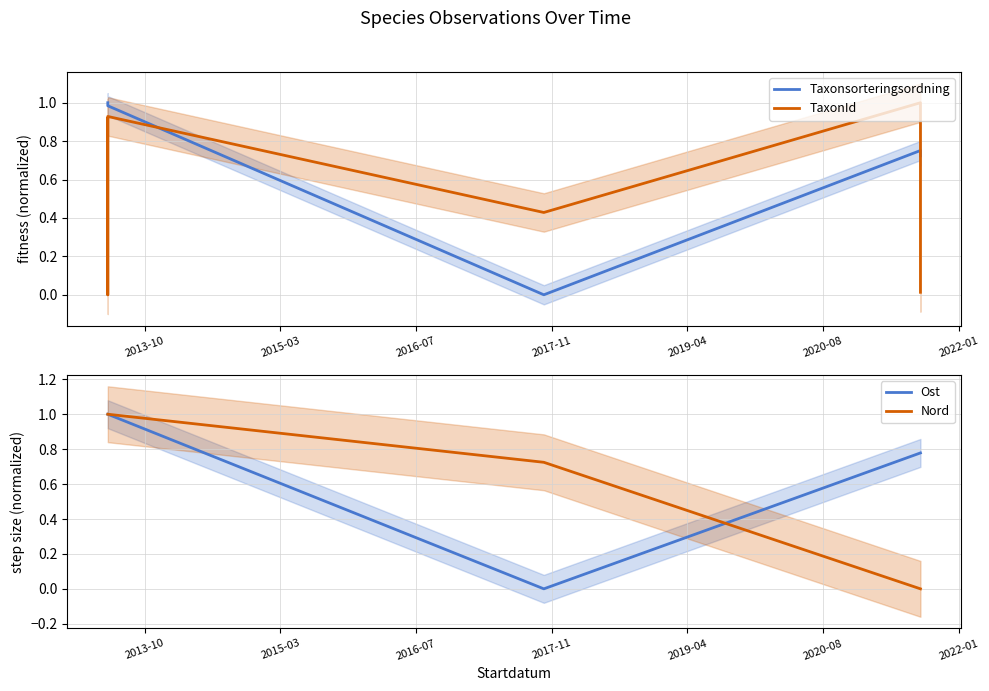

Is the value of Taxonsorteringsordning at 2013-10 greater than the value of TaxonId at 2019-04?

Yes